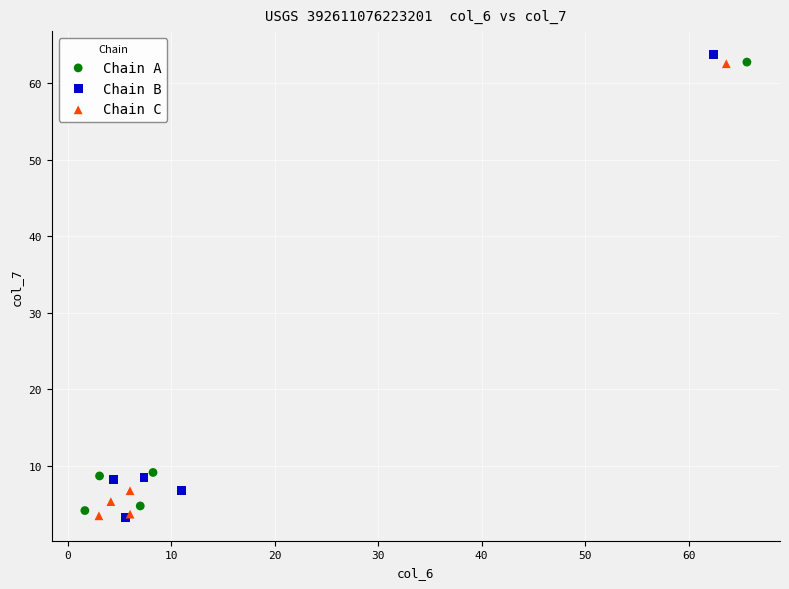

What are all the series names shown in the legend?

Chain A, Chain B, Chain C